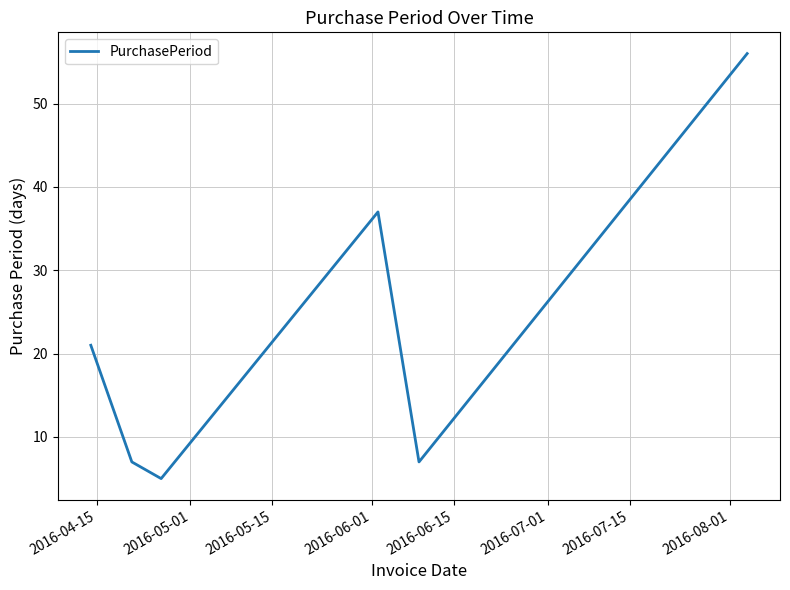

What is the average value?

22